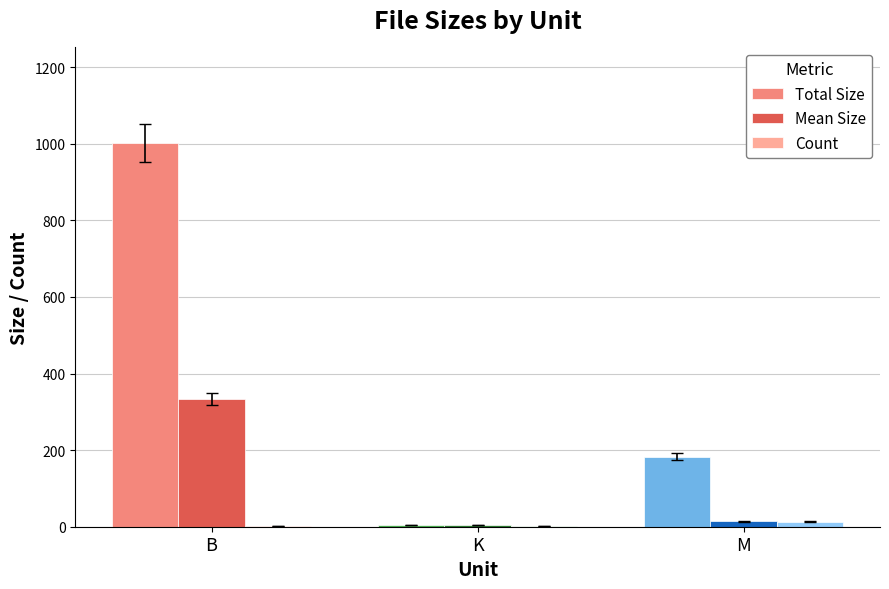

What is the spread (max minus min) of values at M?

169.4